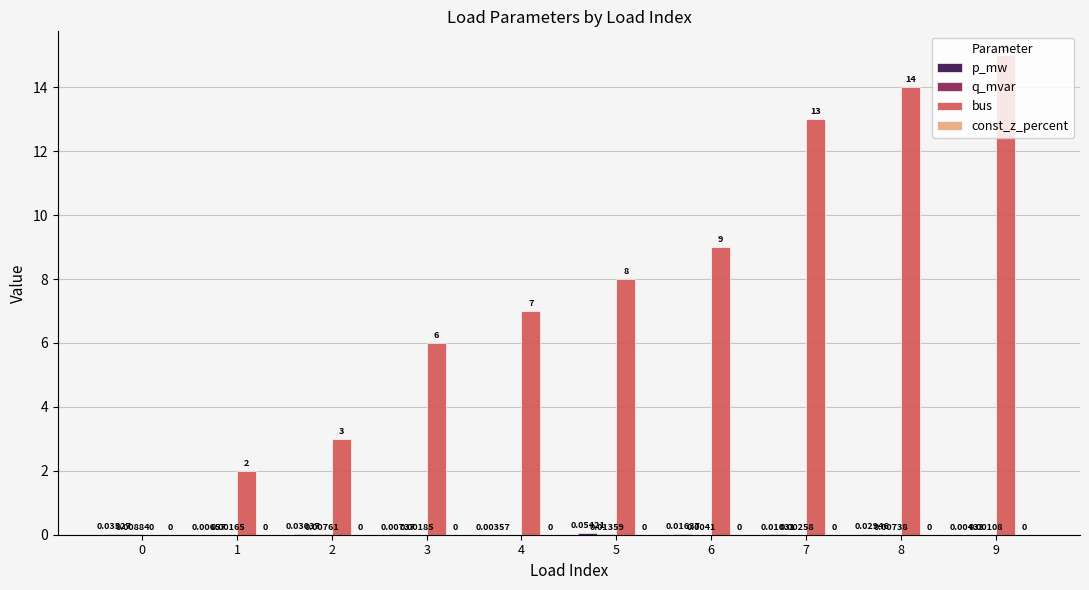

At which category is the sum across all series the highest?

9